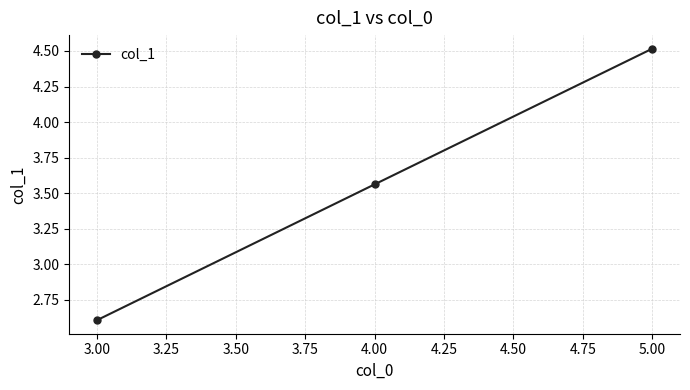

Where is the data nearest to the value 3?

3.00